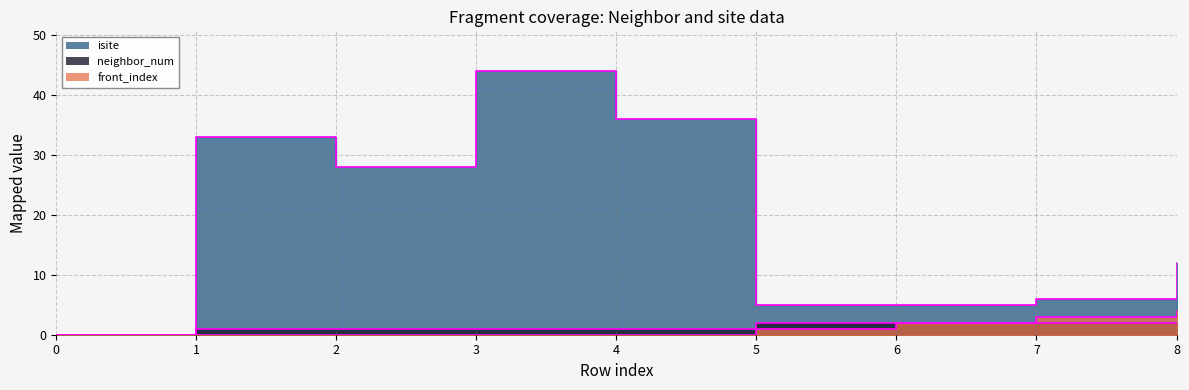

Is the value of neighbor_num at 1 greater than the value of front_index at 3?

Yes